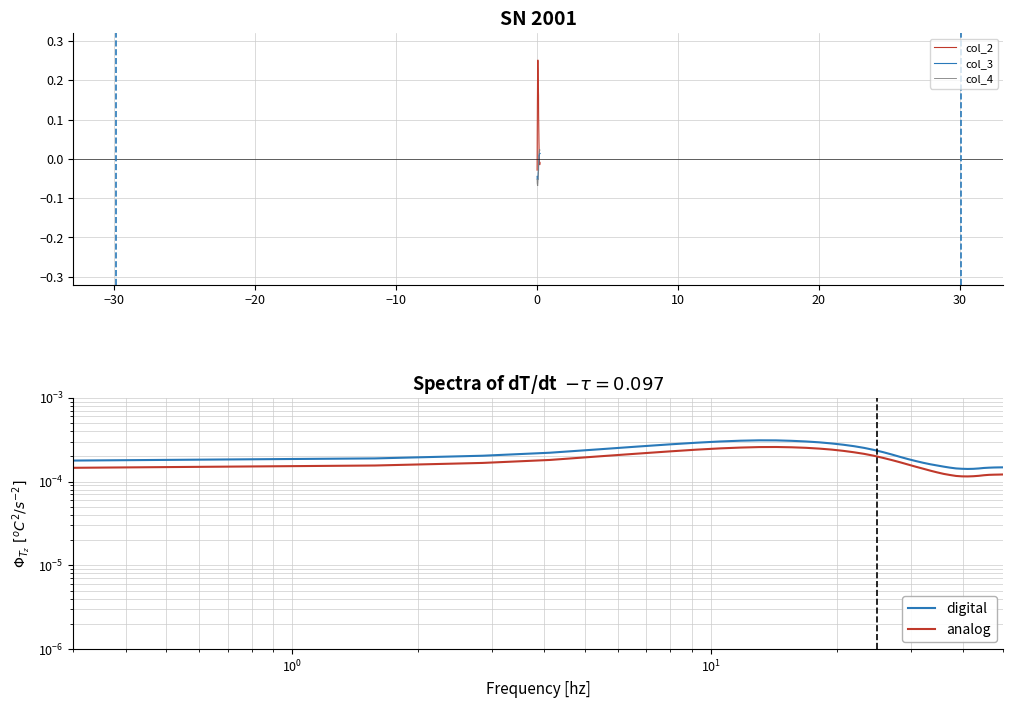

How many data points in col_4 are above 0?

15